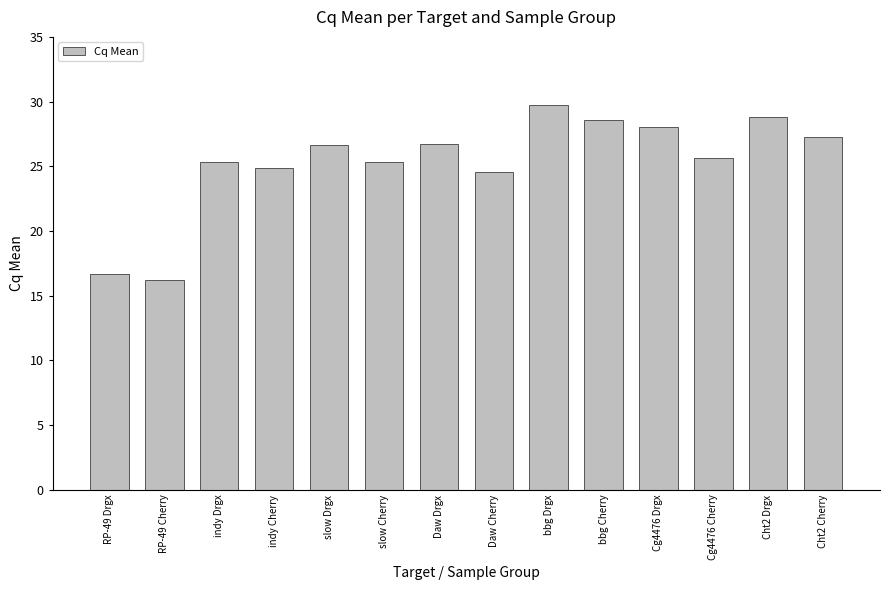

Is it true that the value at Daw Drgx is 36.3?

False